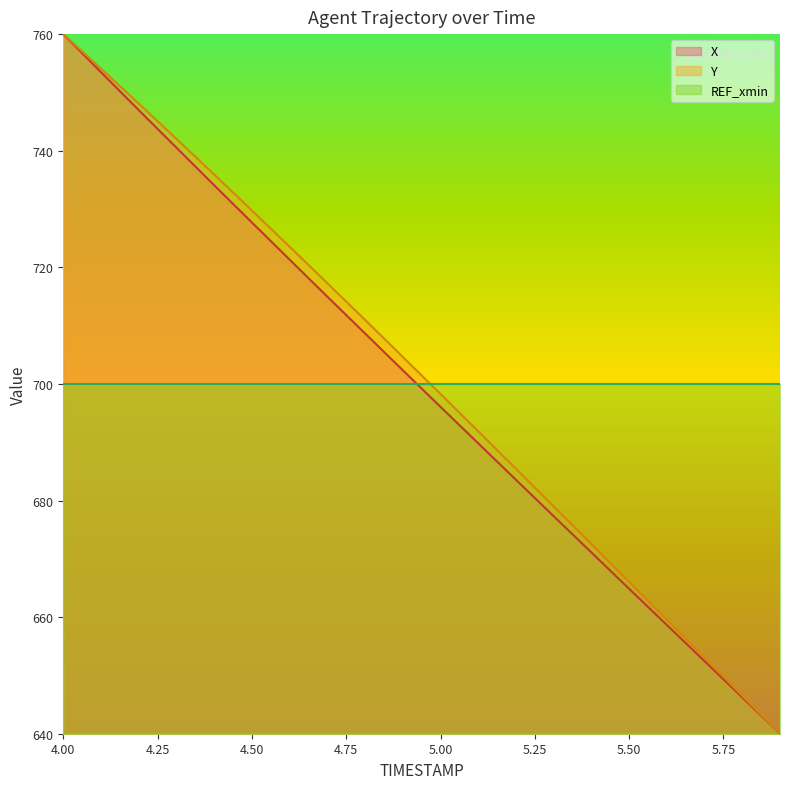

The Y series shows 247.2 at 5.9. True or false?

False